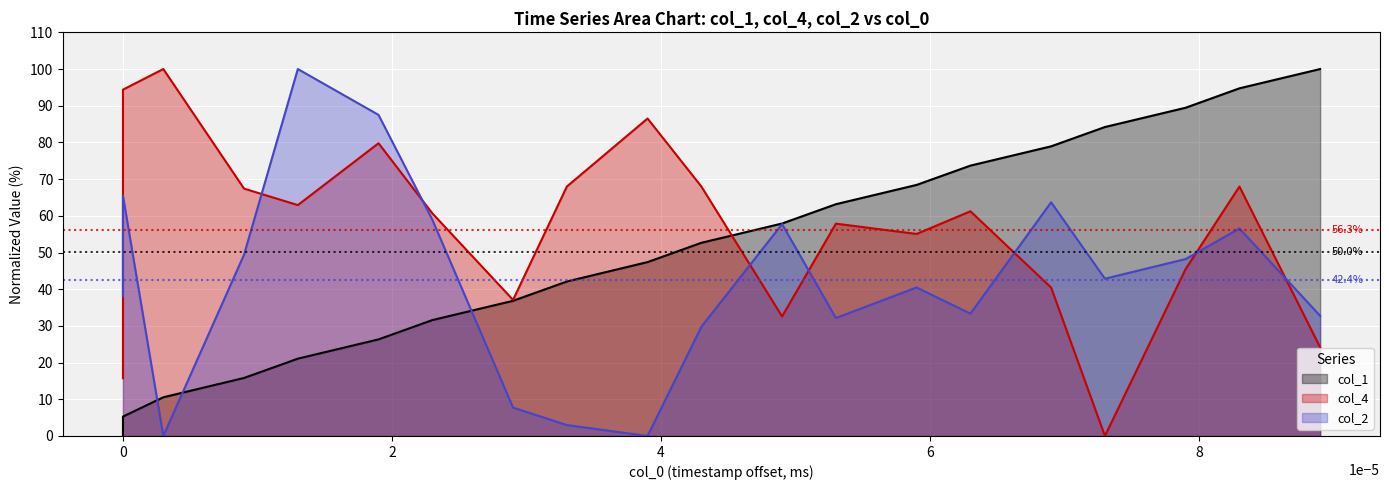

The col_1 series shows 18.2 at 10. True or false?

False